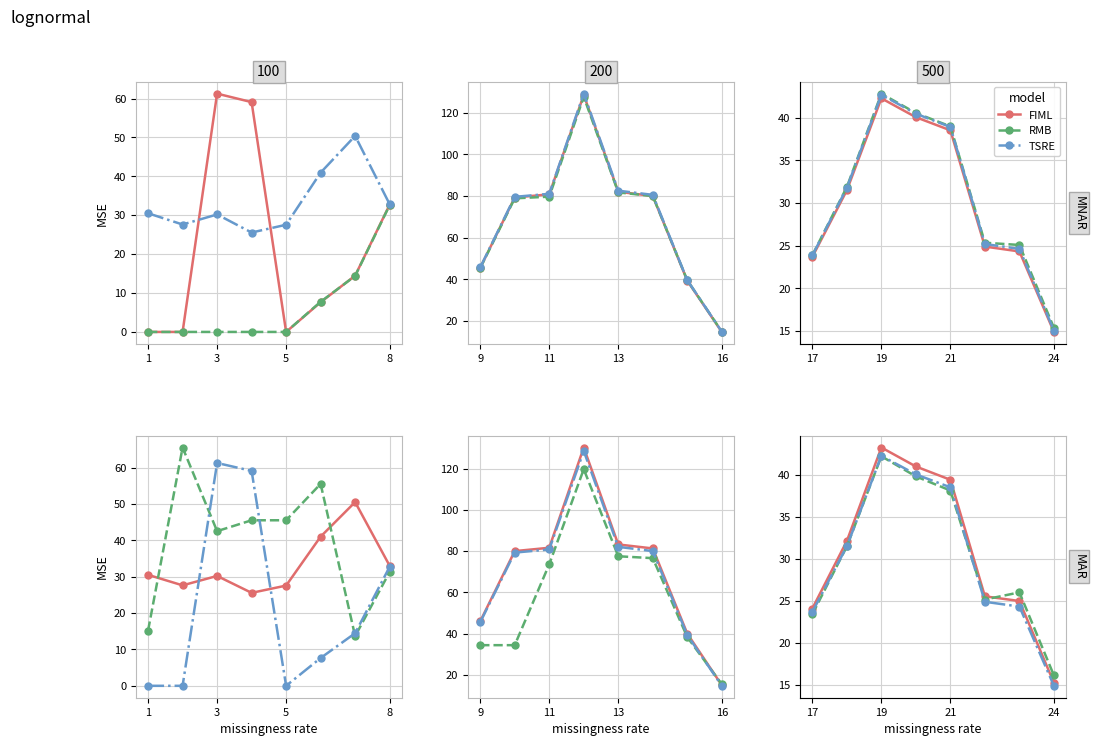

What is the difference between the second highest and minimum values in the RMB series?

23.7